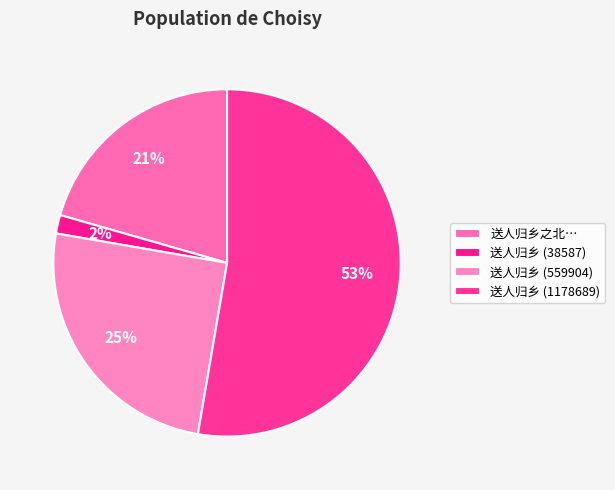

How many segments does this pie chart have?

4